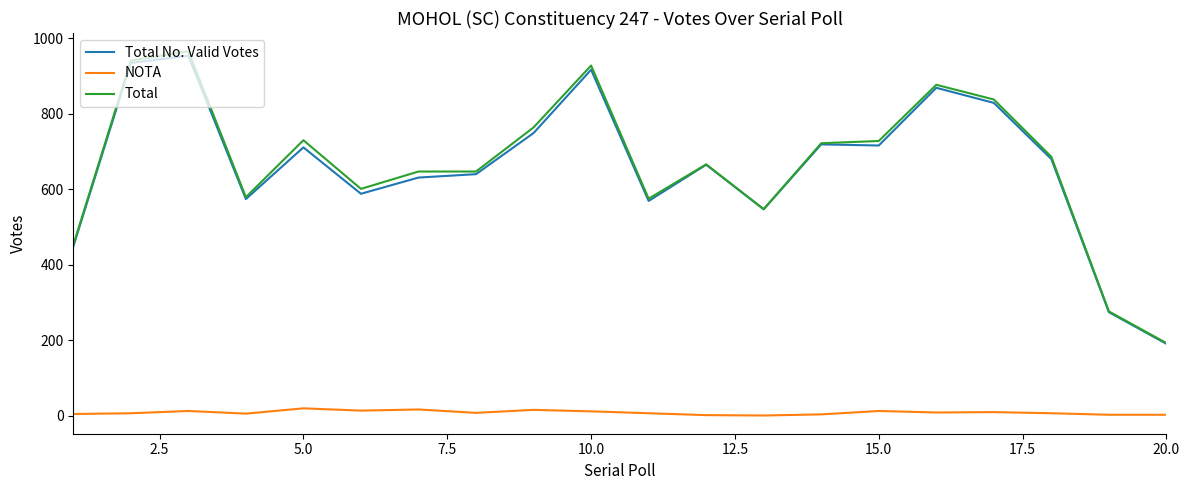

What is the maximum value shown in the chart?

966